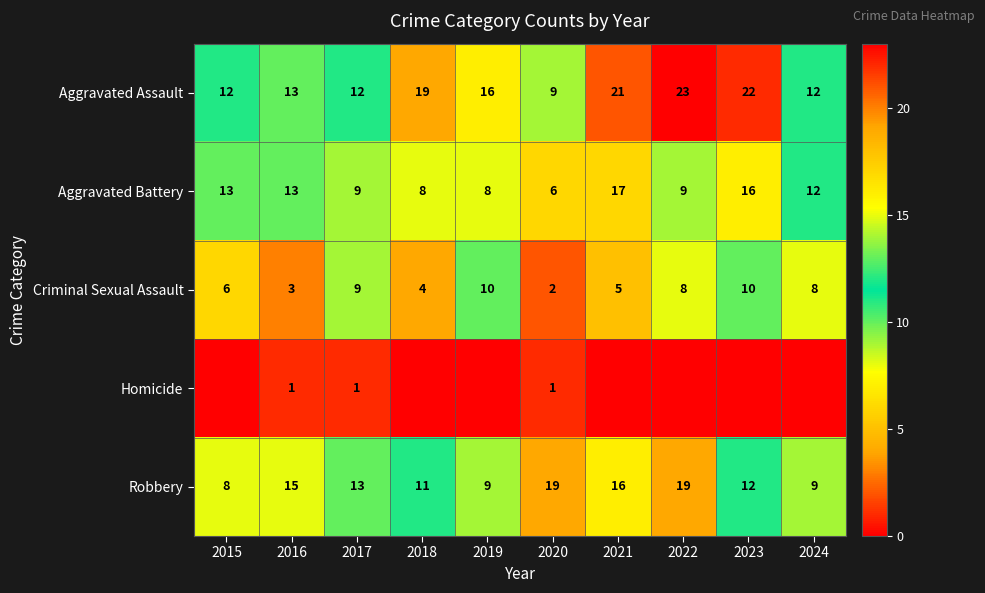

At which label does Criminal Sexual Assault first exceed 8?

2017